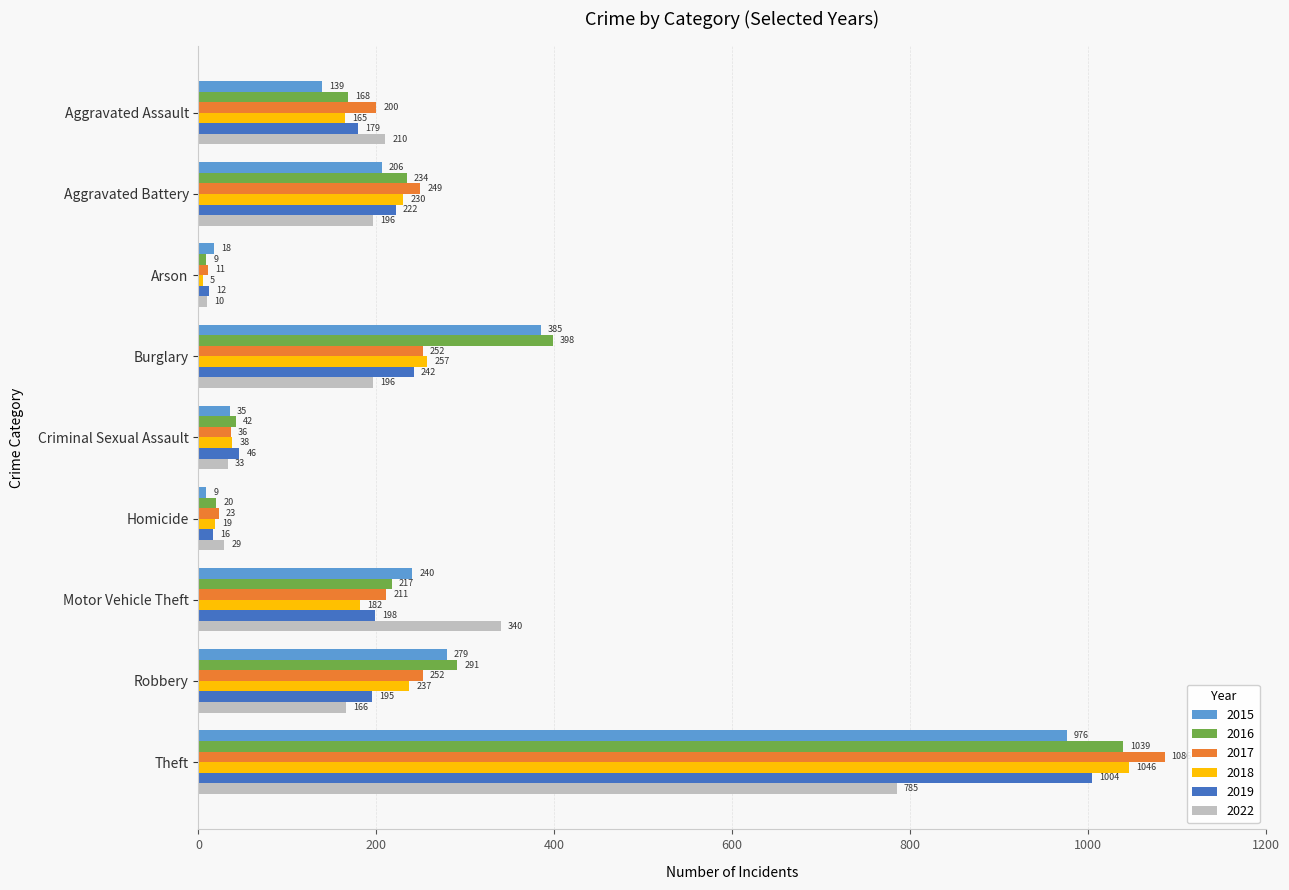

How many data points in 2018 are less than 182?

4